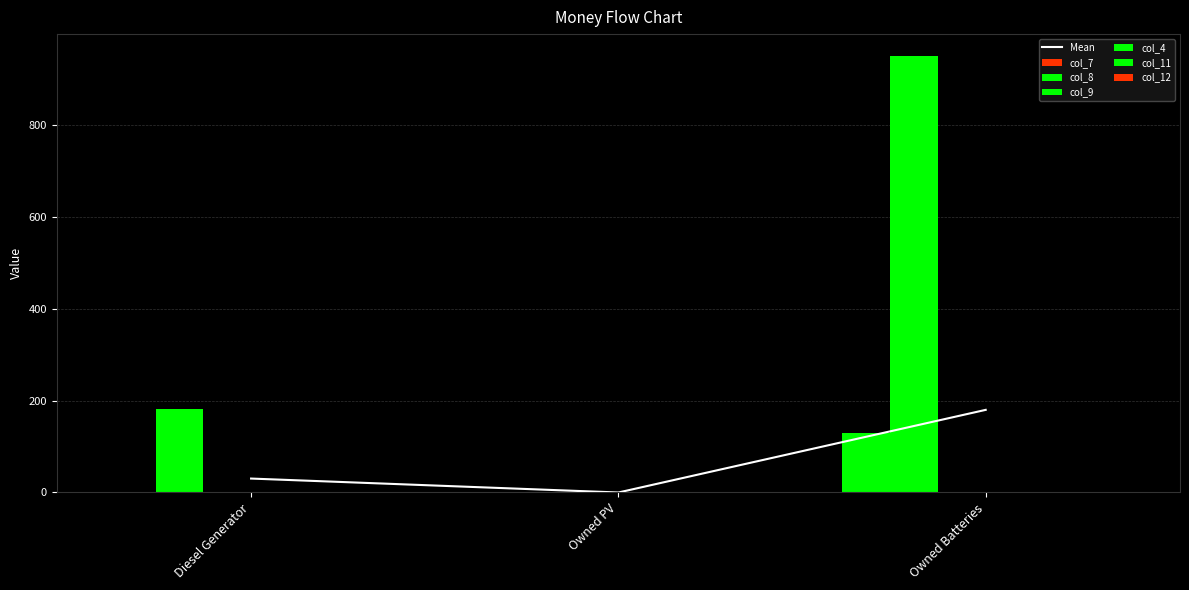

Rank the series by their maximum value, from highest to lowest.

col_8, col_7, col_11